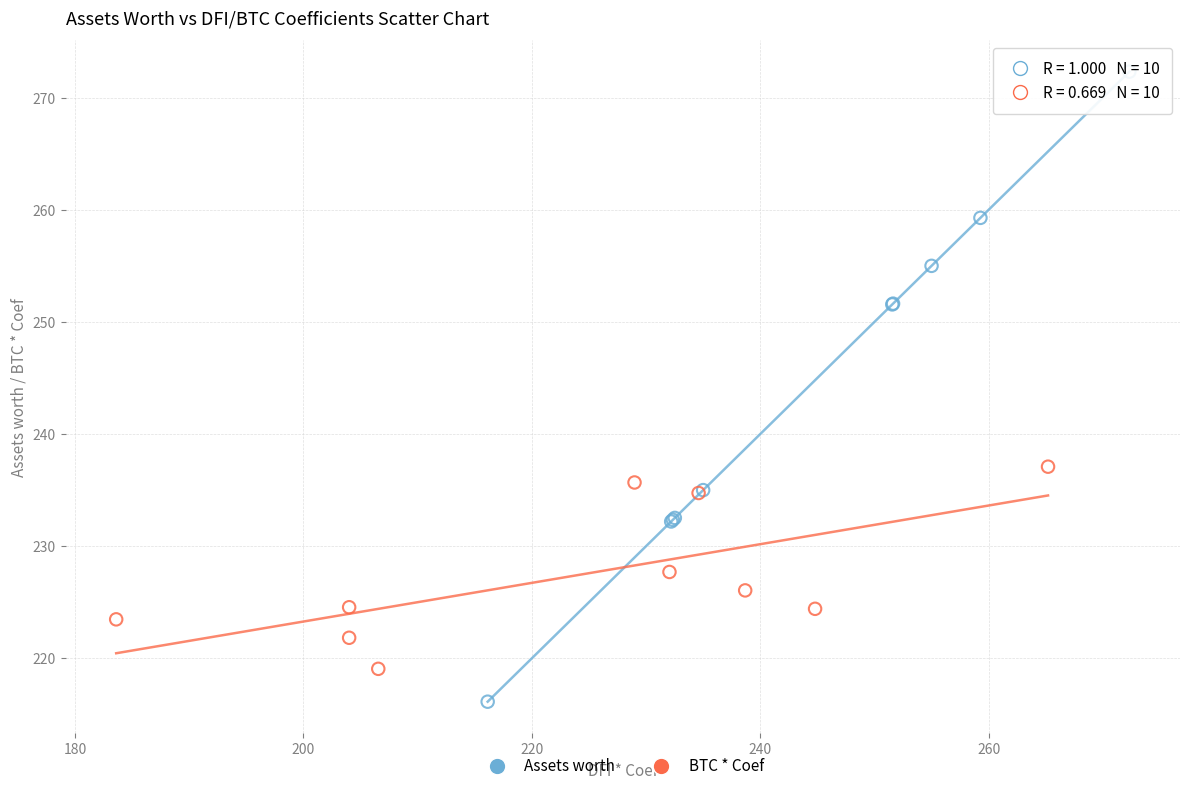

Which series reaches the maximum Y coordinate?

Assets worth